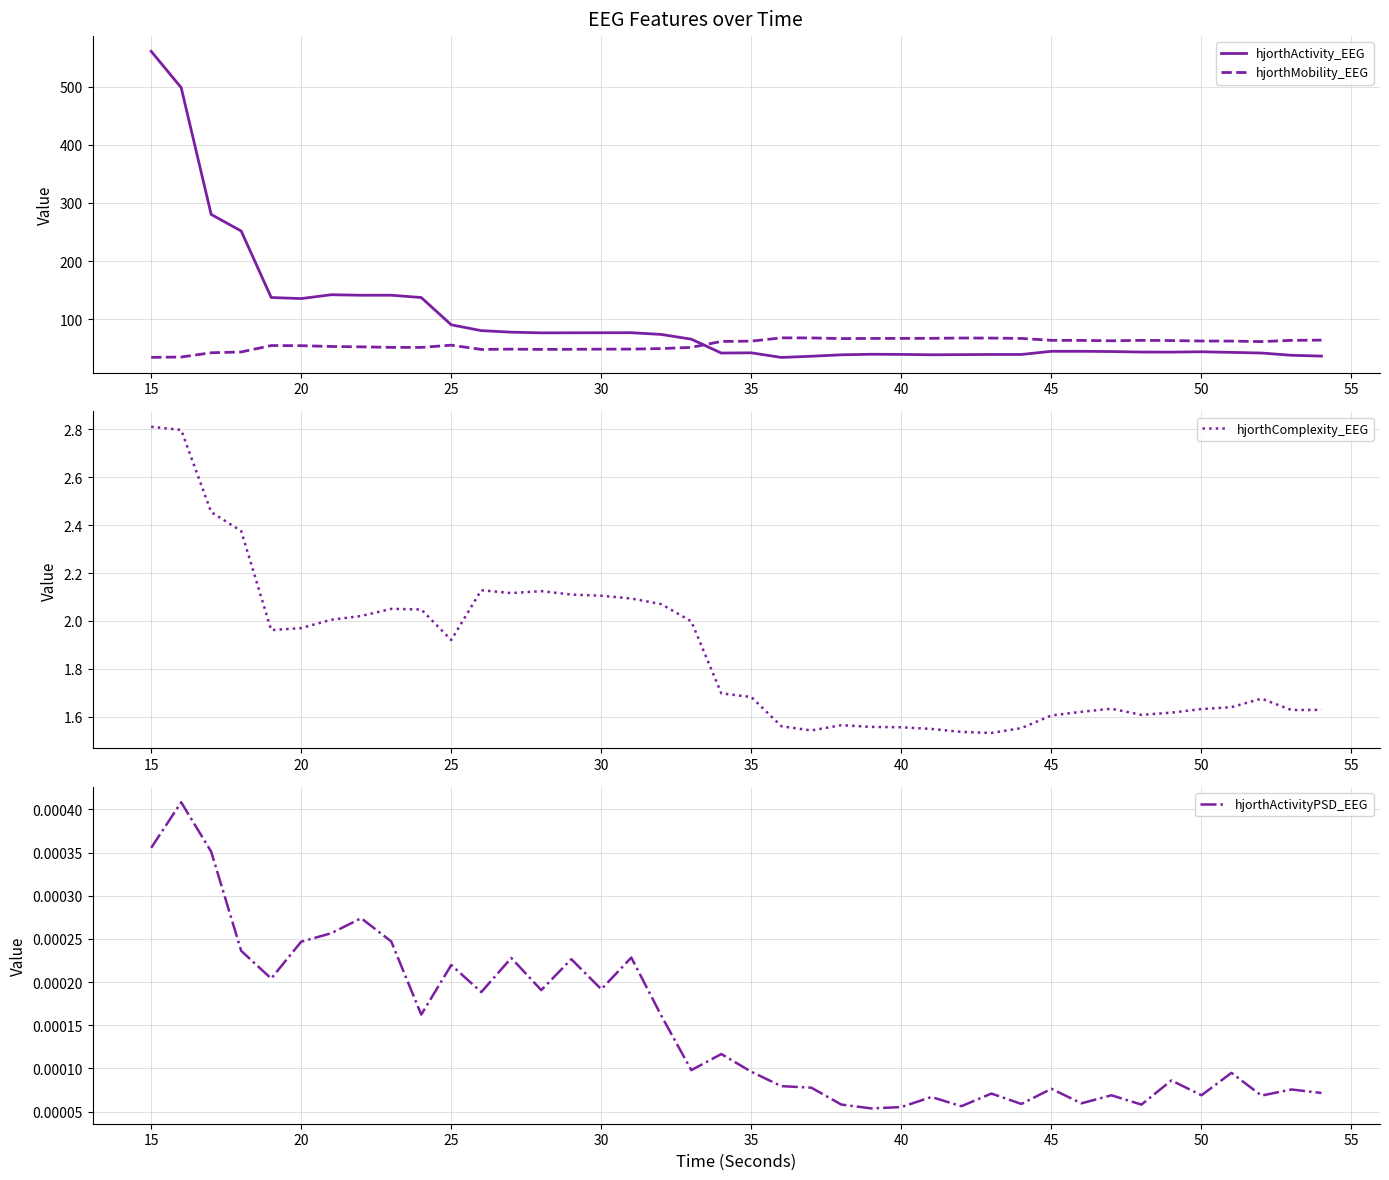

True or false: hjorthComplexity_EEG and hjorthMobility_EEG intersect in this chart.

False